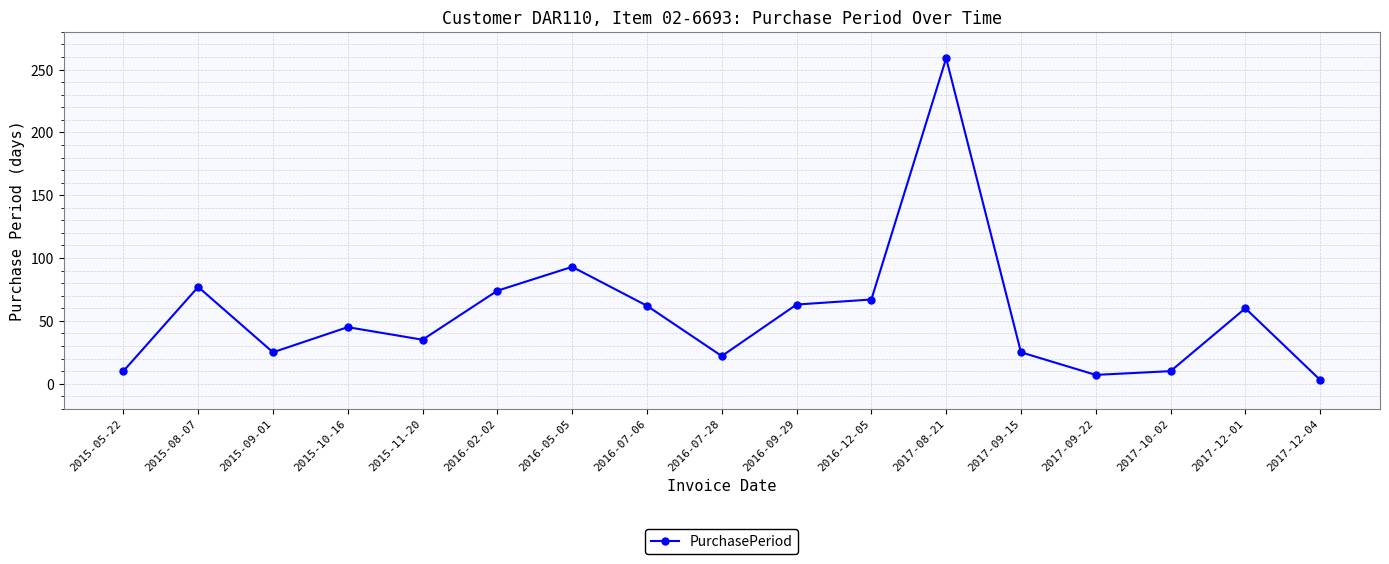

What position from the right is 2016-07-28?

9